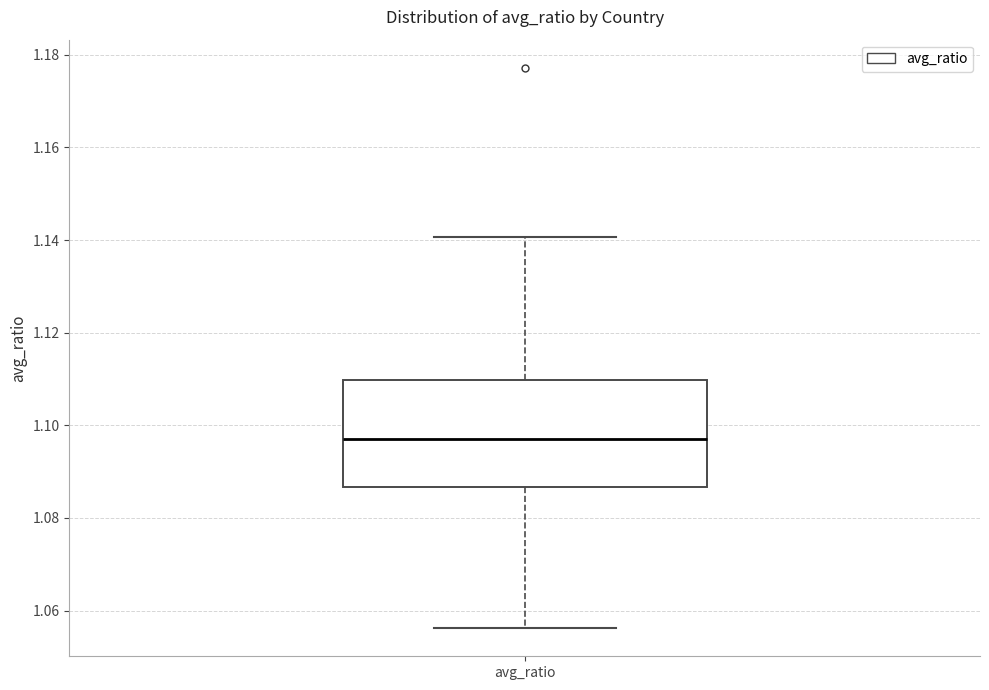

Read this box plot against the y-axis: the position of the median line, the range covered by the box, and the ends of both whiskers. The values are not printed on the chart, so give them approximately, as read against the axis.

median 1.098, box 1.086 to 1.110, whiskers 1.056 to 1.140